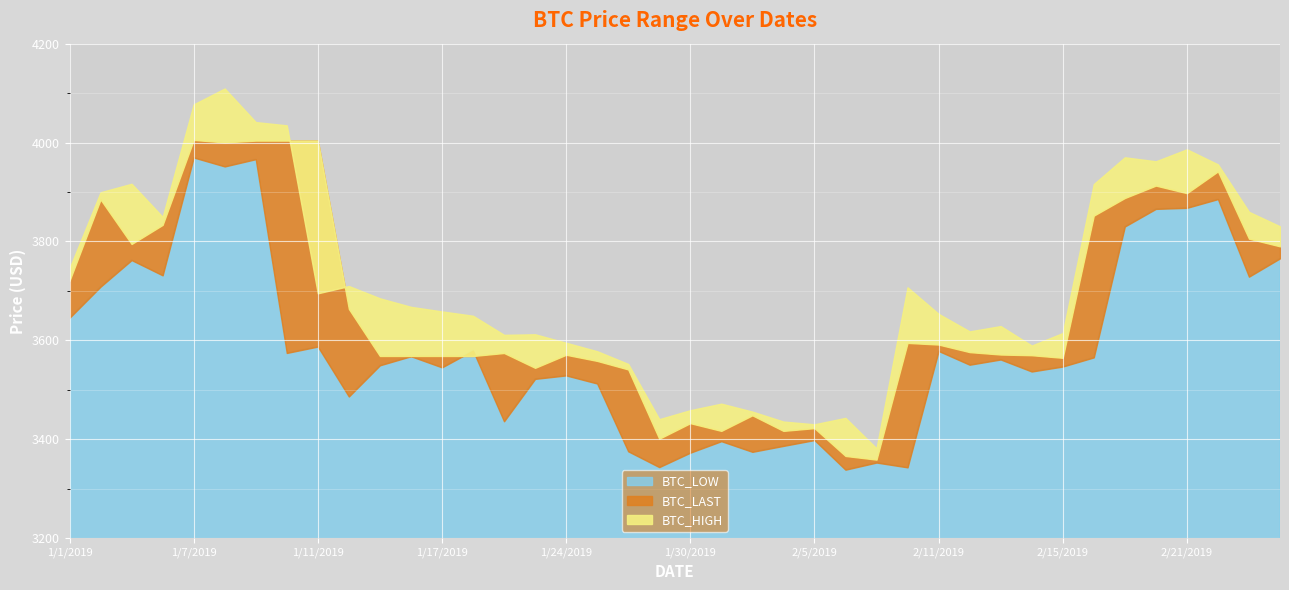

What is the total value across all series at 1/7/2019?

12052.4